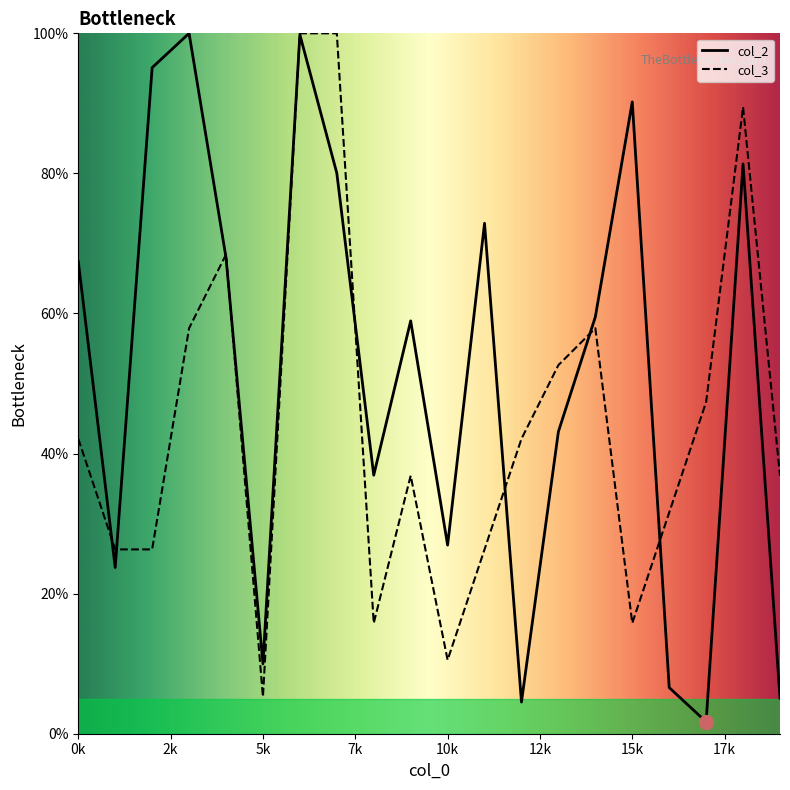

List the series in order of their overall mean, highest first.

col_2, col_3